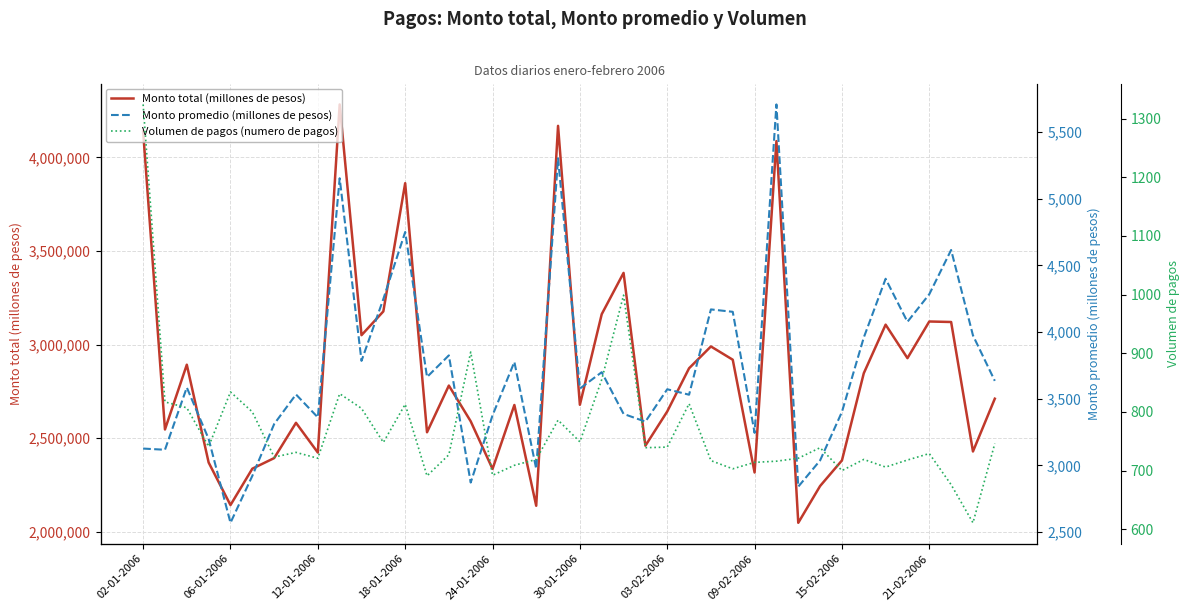

What is the sum of the Monto total (millones de pesos) values at 09-02-2006 and 23?

5041266